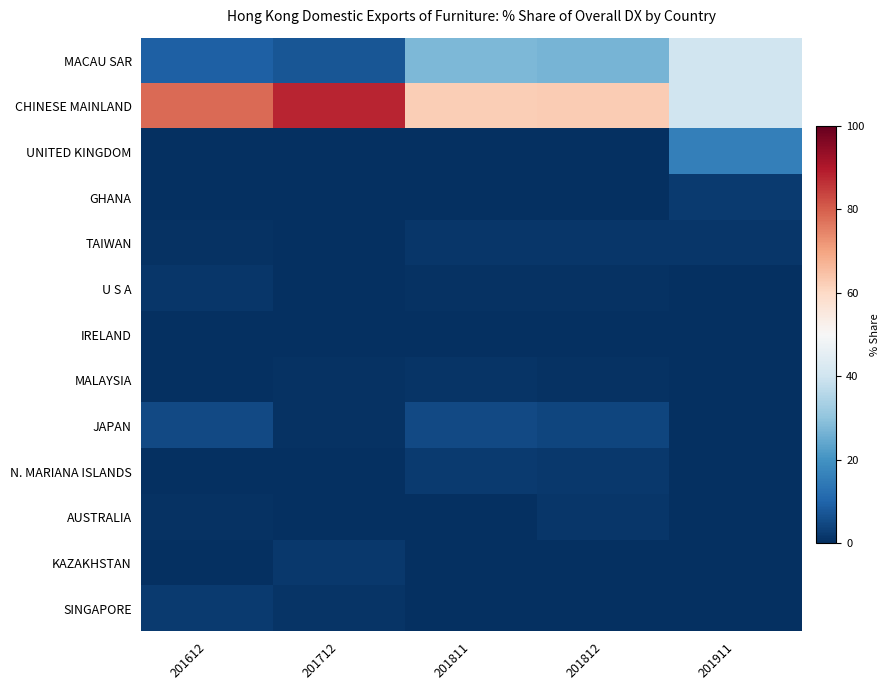

Which series has the largest total across all categories?

CHINESE MAINLAND